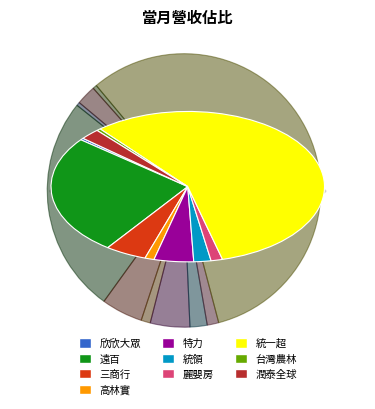

Approximately how many times larger is the value at 麗嬰房 compared to 台灣農林?

2.8